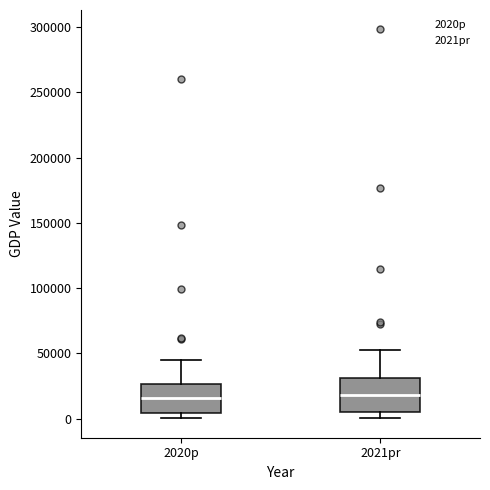

Reading left to right, transcribe this box plot: for each box, give where its median line is, the range the box spans, and where its two whiskers end, as read against the y-axis. The values are not printed on the chart, so give them approximately, as read against the axis.

2020p: median 15000, box 5000 to 25000, whiskers 0 to 45000
2021pr: median 20000, box 5000 to 30000, whiskers 0 to 50000